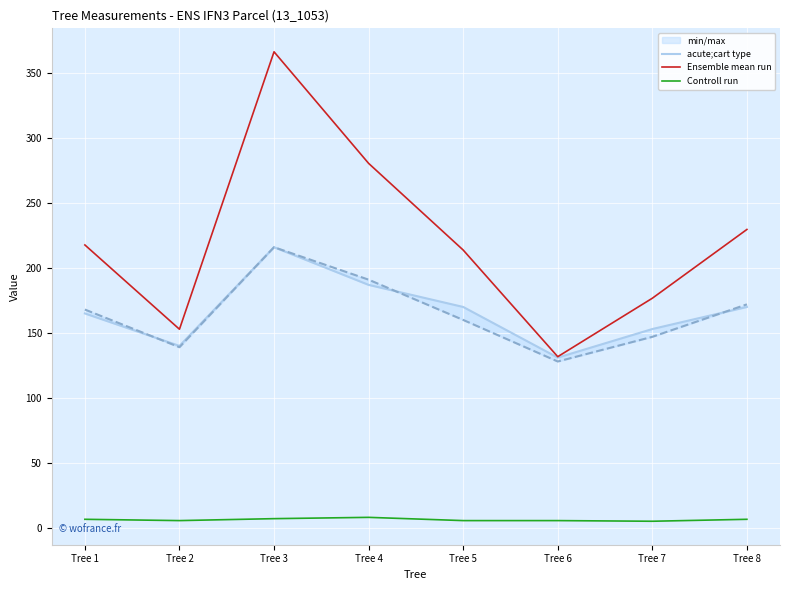

What is the maximum value shown in the chart?

366.4